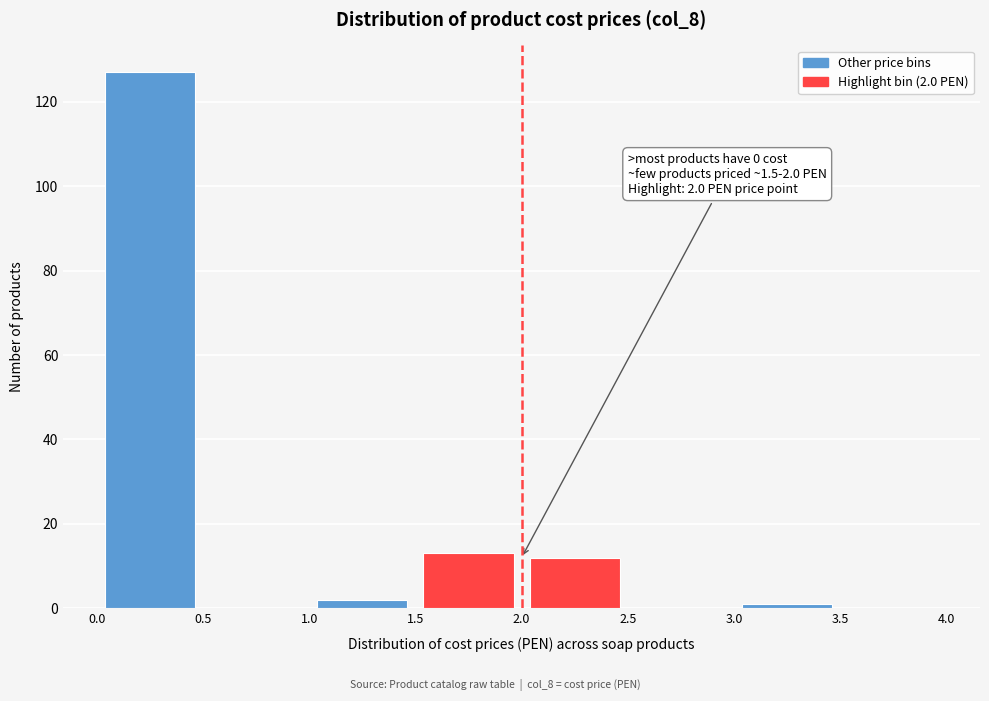

Over which range of the x-axis is the bar tallest?

0.0 to 0.5